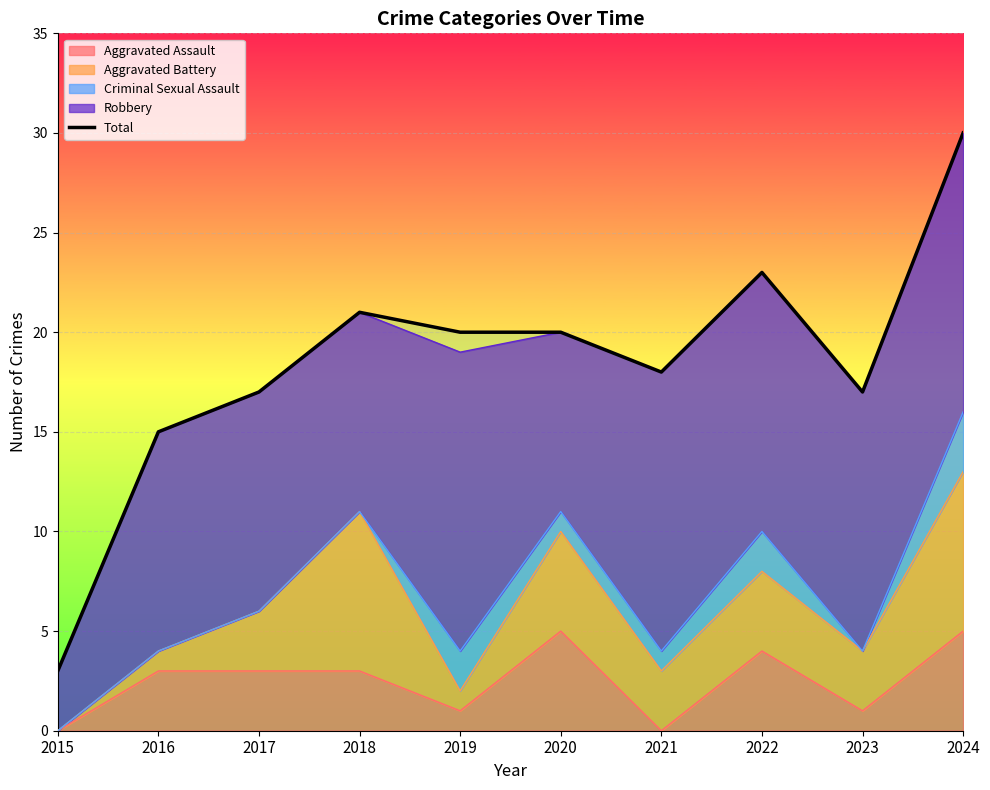

What is the change in value from 2015 to 2021?

+15